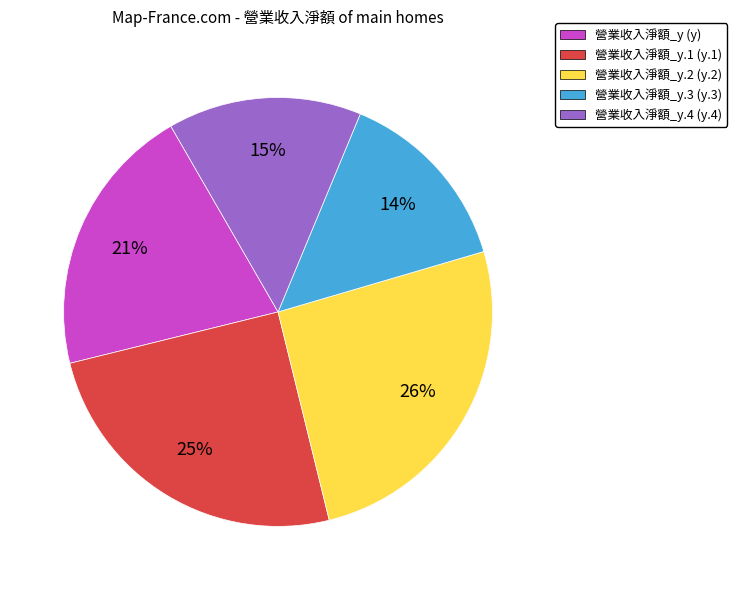

Do 營業收入淨額_y.2 (y.2) and 營業收入淨額_y.3 (y.3) together represent more than half of the pie?

No